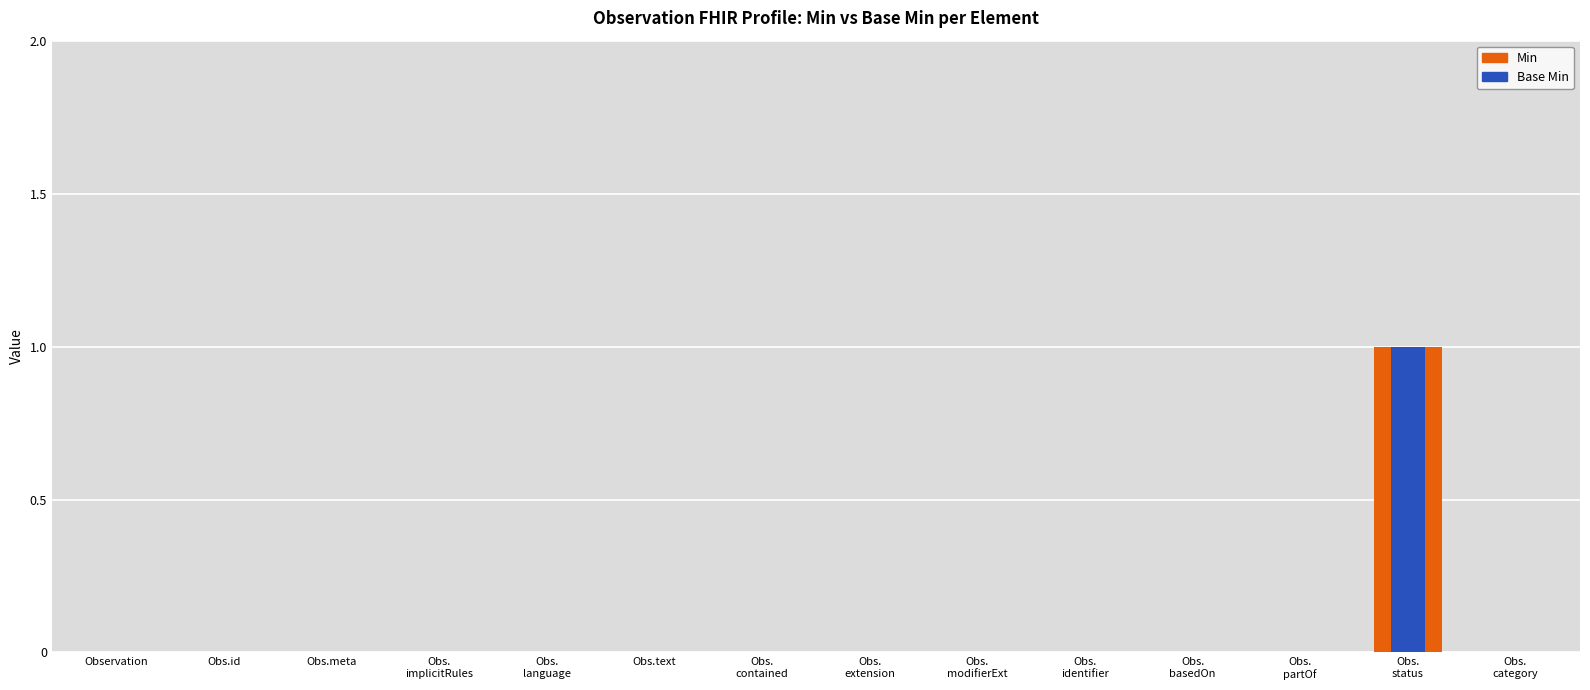

Is it true that Base Min equals 0 at Obs.text?

True